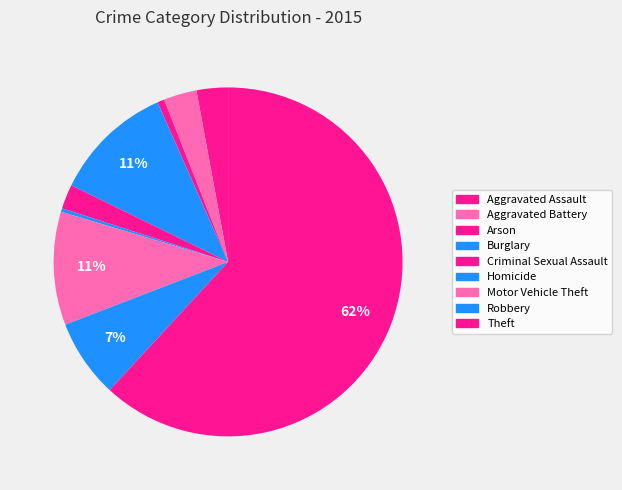

What is the majority slice?

Theft